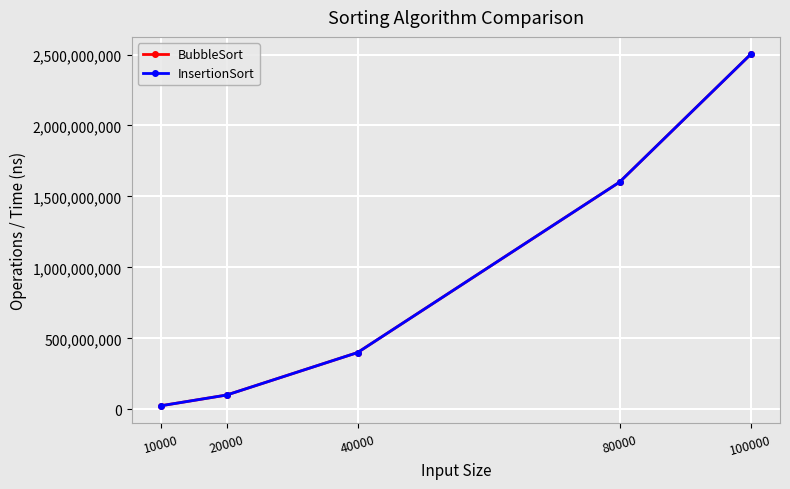

How many data points in BubbleSort are less than 399625716?

2